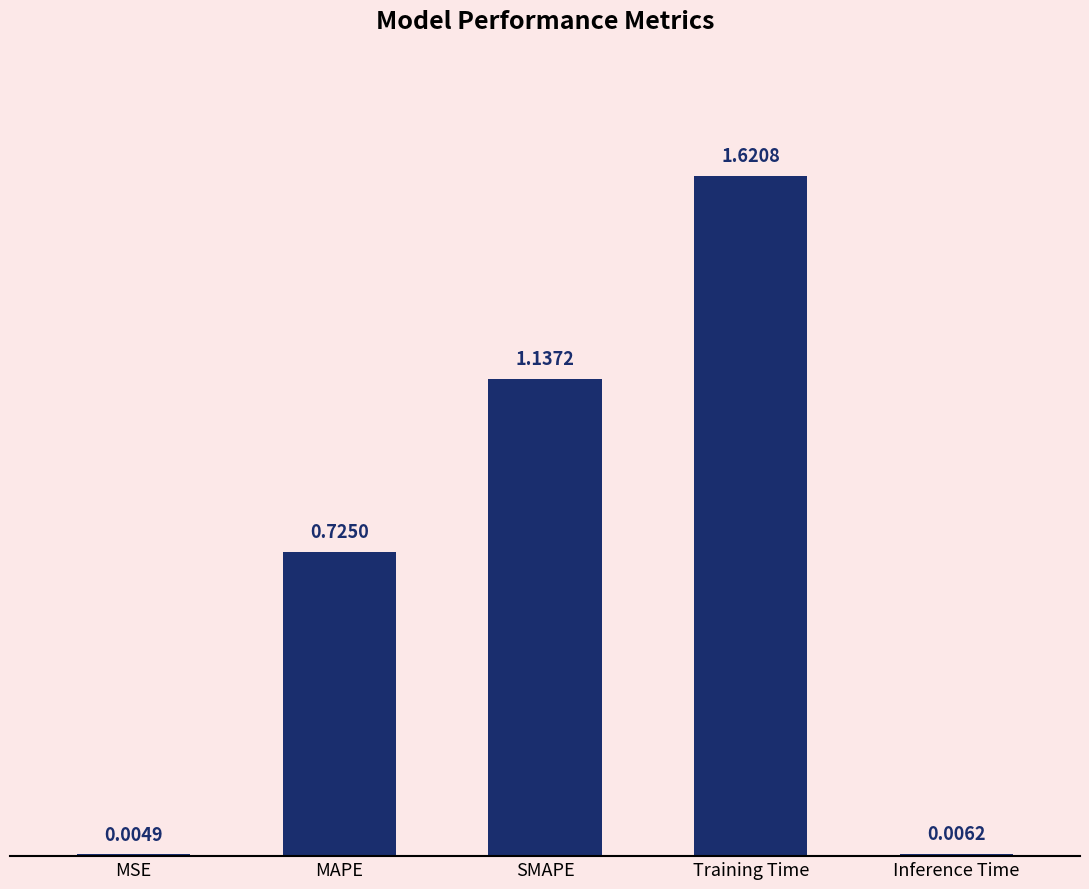

What is the sum of the values at SMAPE and Training Time?

2.8